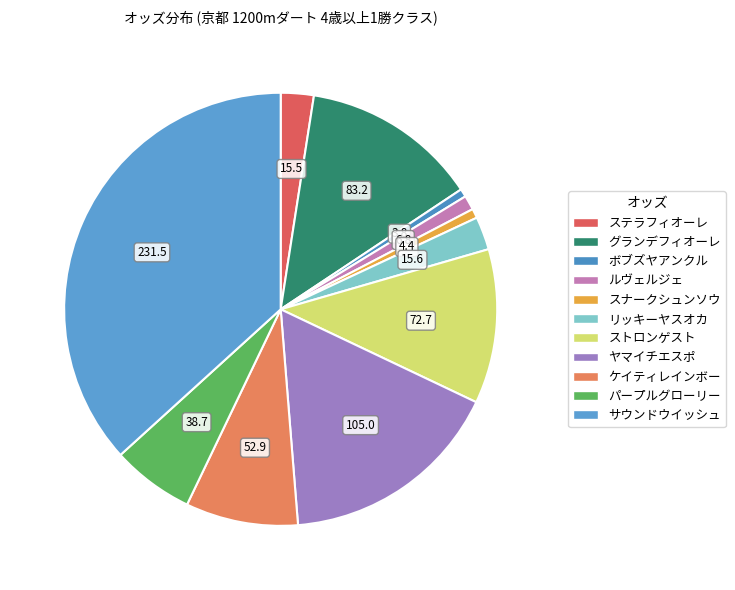

Does グランデフィオーレ account for over 50% of the chart?

No